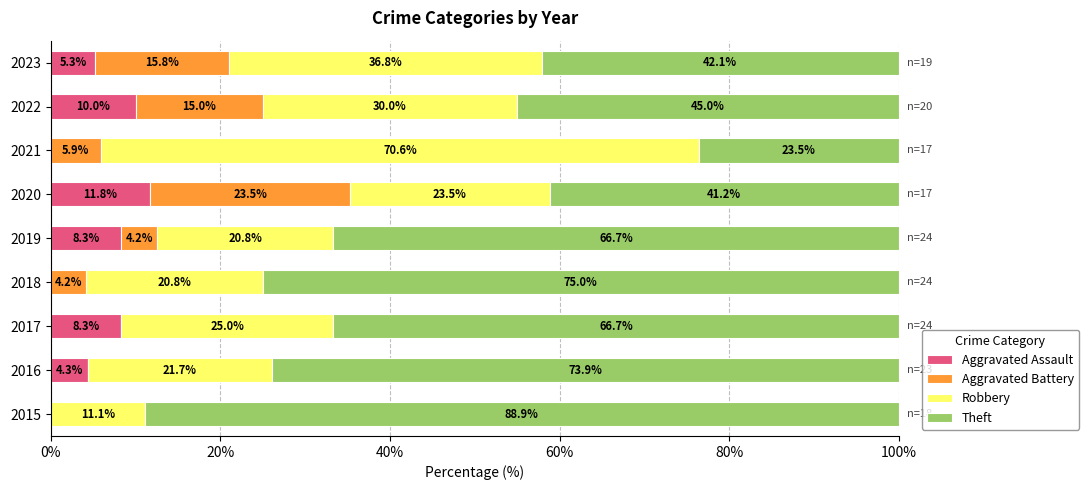

What is the maximum value for Aggravated Assault?

11.8